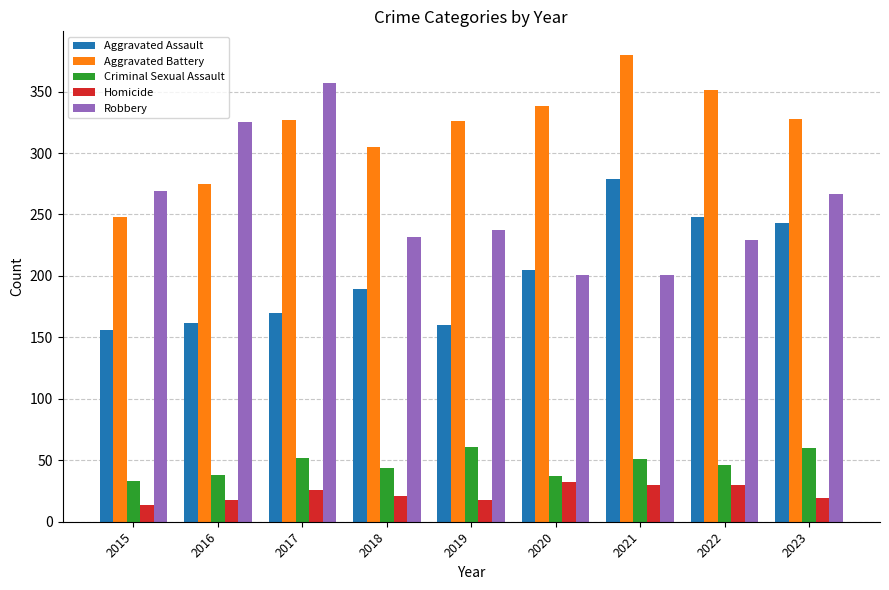

What are all the series names shown in the legend?

Aggravated Assault, Aggravated Battery, Criminal Sexual Assault, Homicide, Robbery